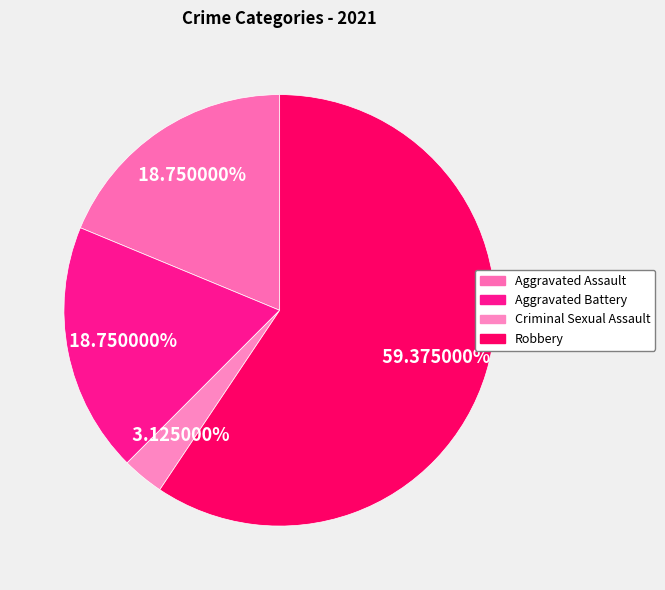

What percentage is the Criminal Sexual Assault slice, to the nearest percent?

3%